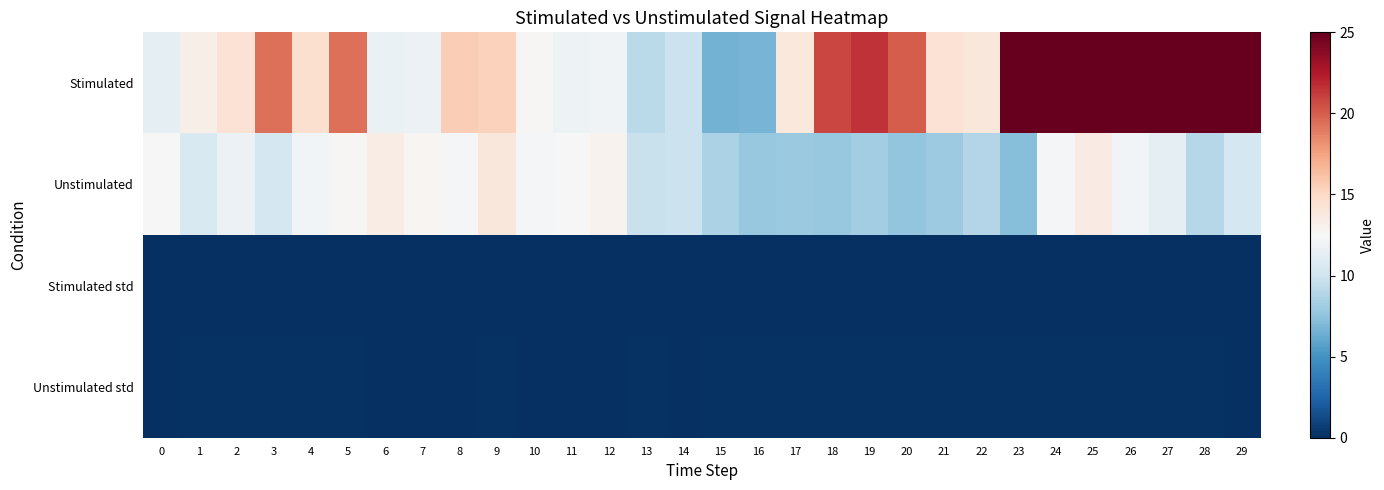

What is the spread (max minus min) of values at 24?

25.0